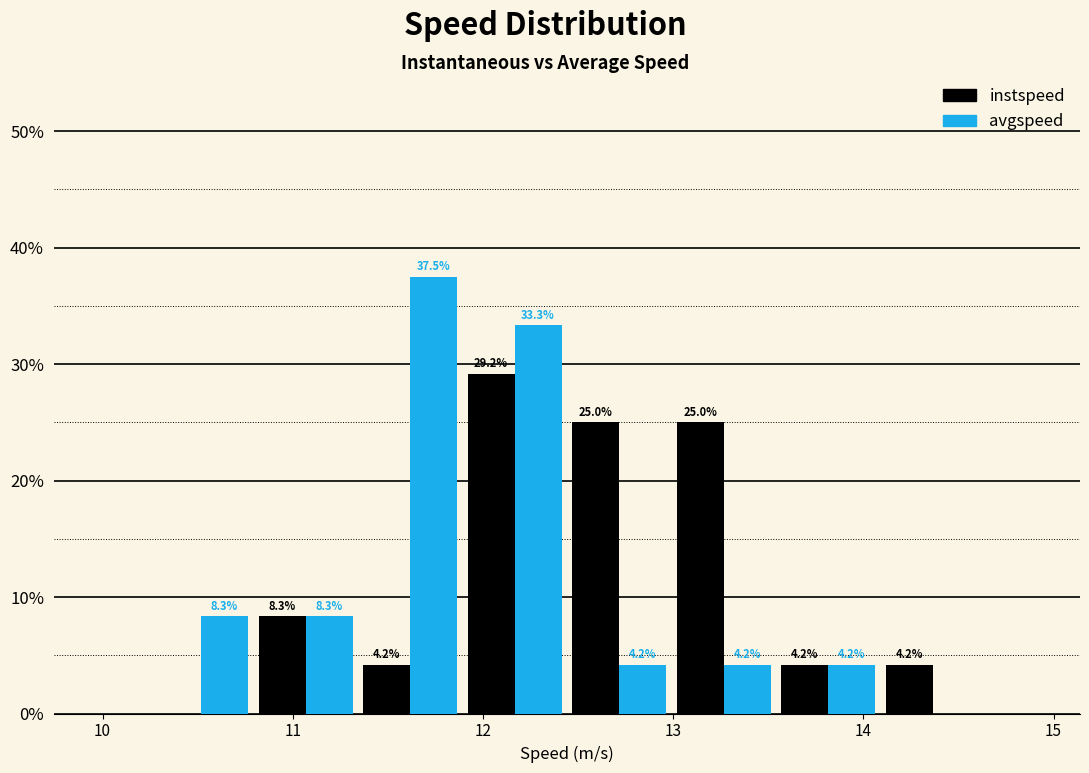

In the instspeed series, which range on the x-axis has the tallest bar?

11.9 to 12.4